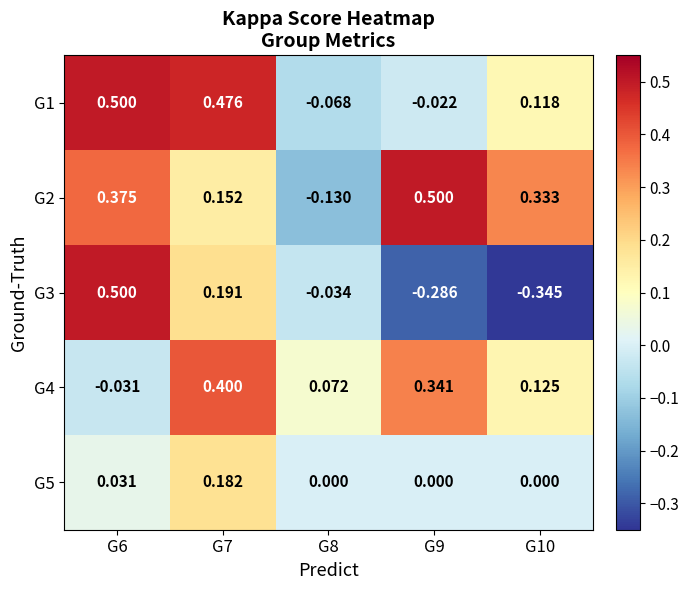

Is the value of G3 at G10 greater than the value of G5 at G10?

No